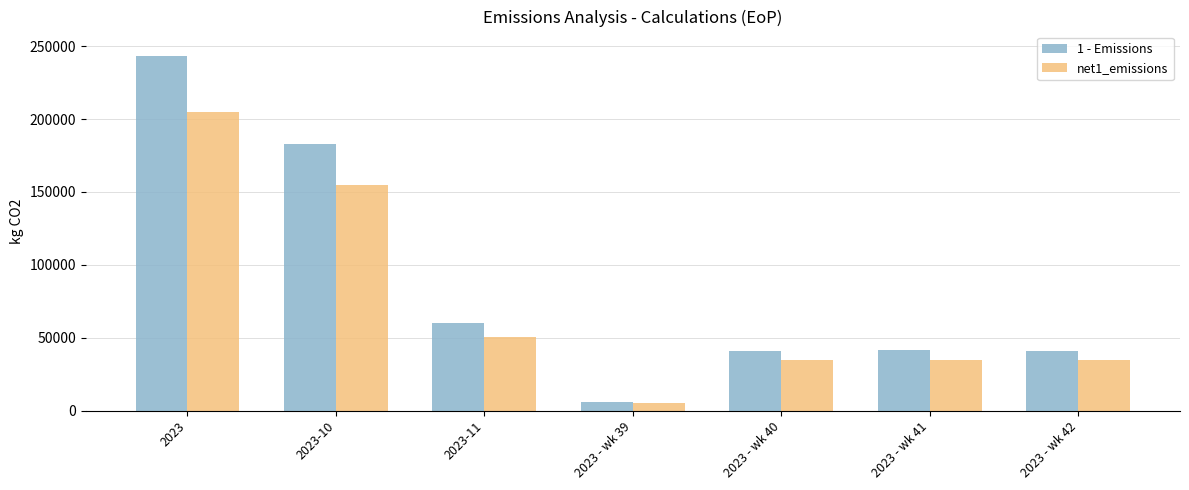

Which series has the widest spread of values?

1 - Emissions